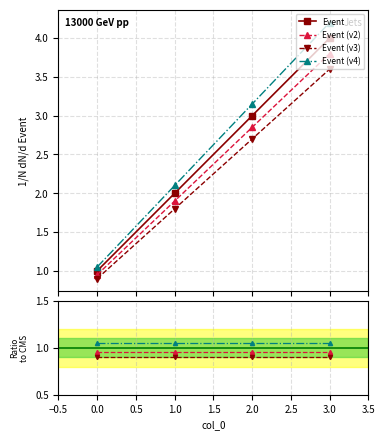

What is the maximum value for Event?

4.0